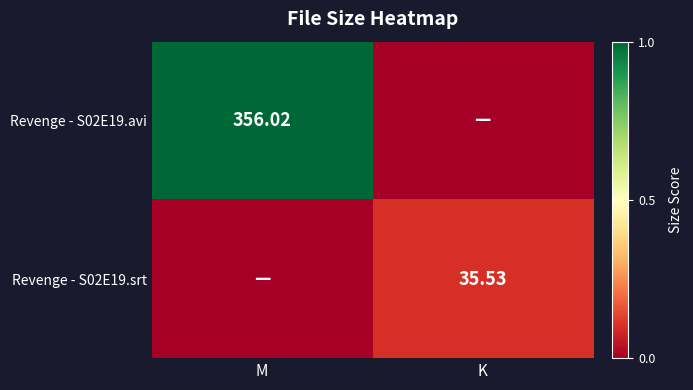

At K, list the series in order from largest to smallest.

Revenge - S02E19.srt, Revenge - S02E19.avi